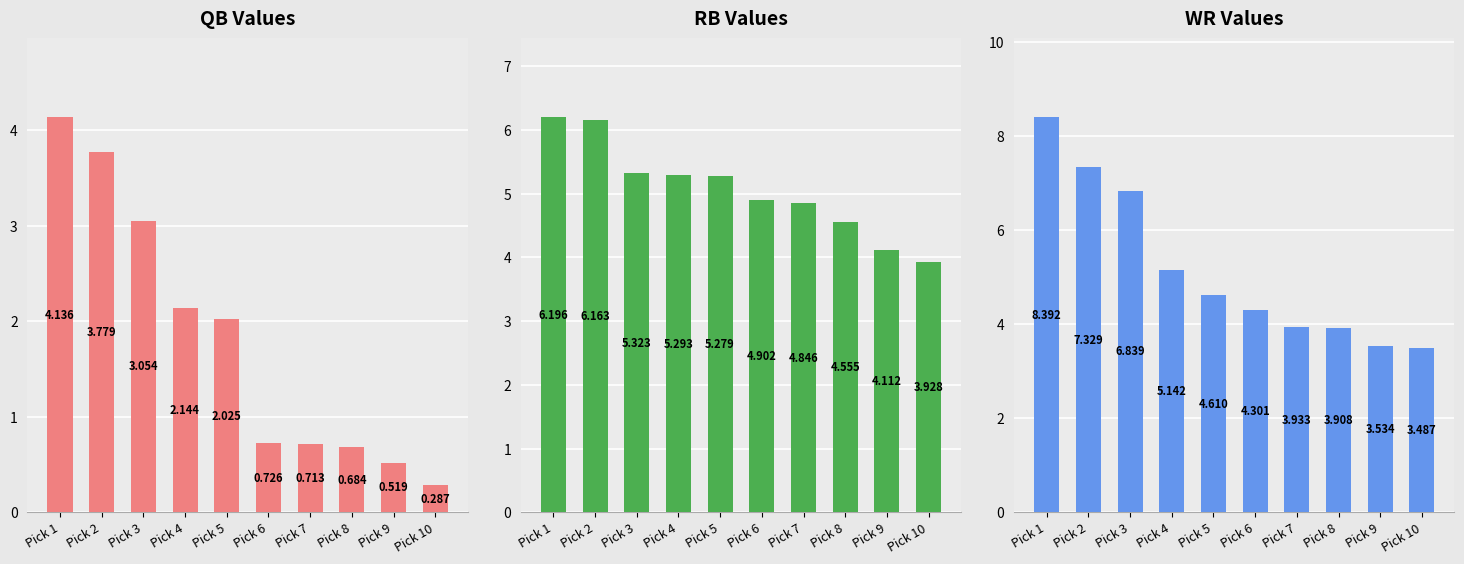

Is it true that QB VAL equals 0.5 at Pick 9?

True